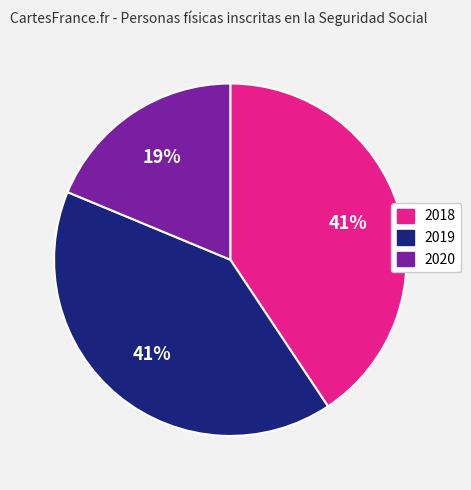

How many slices are in this pie chart?

3